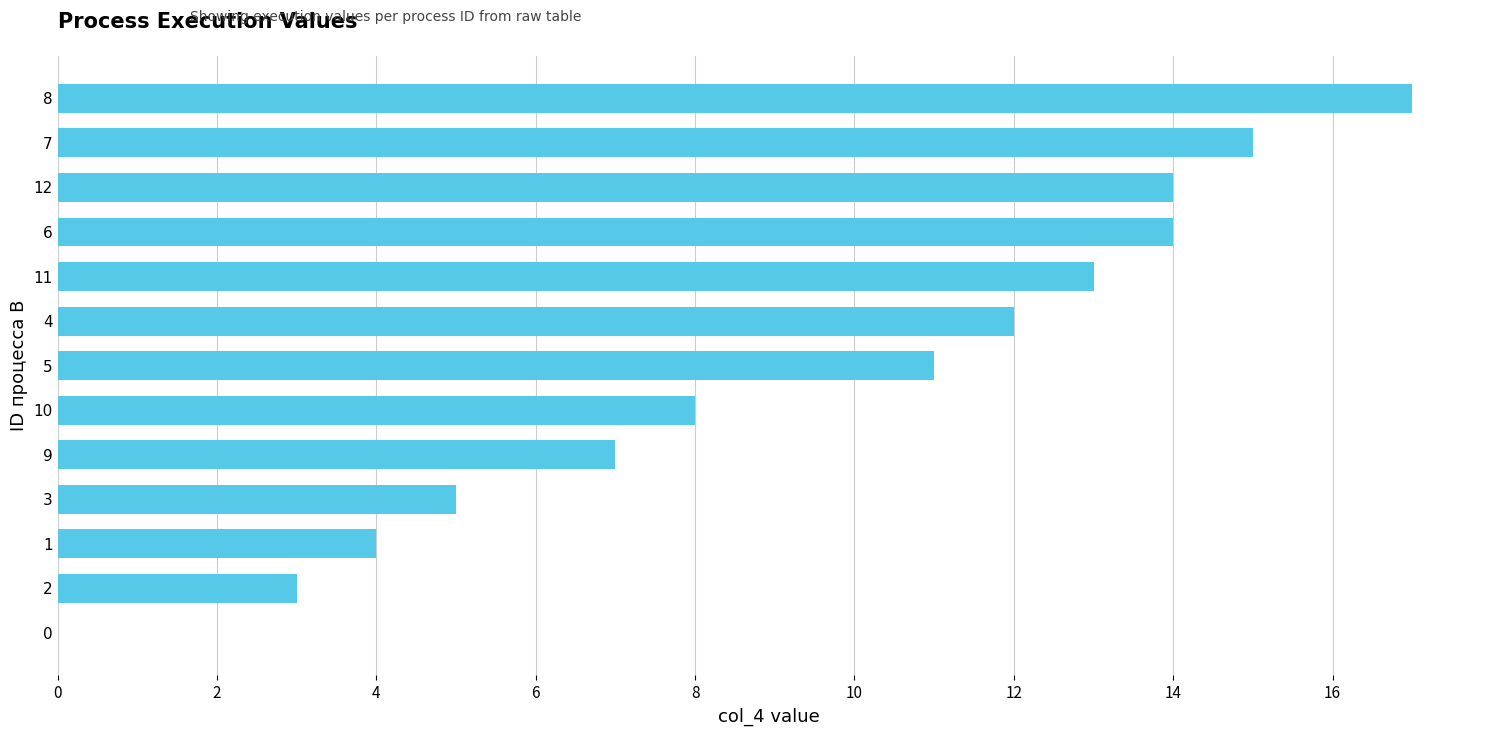

Which category has the highest value across all series?

8